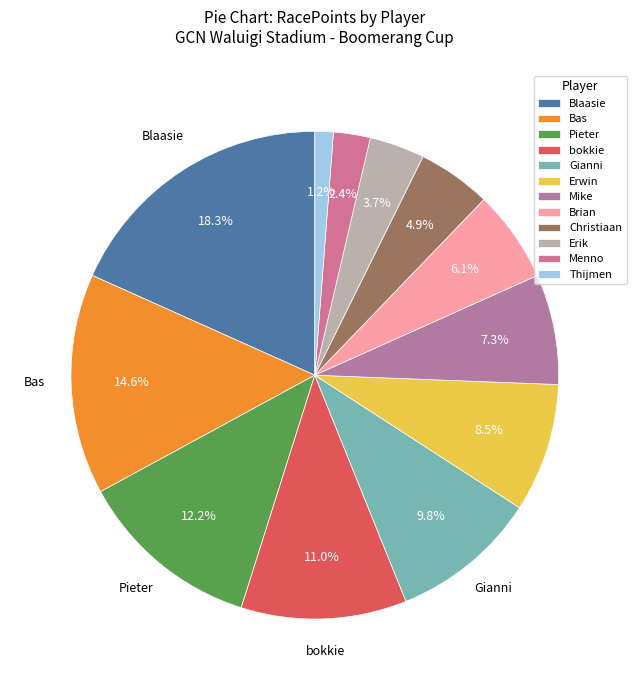

Do Gianni and Thijmen together represent more than half of the pie?

No